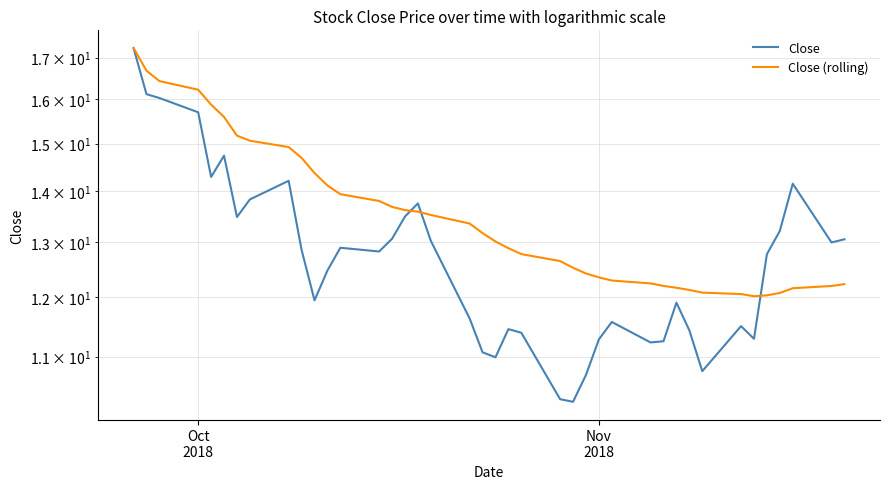

How many interior local peaks does the Close series have?

9